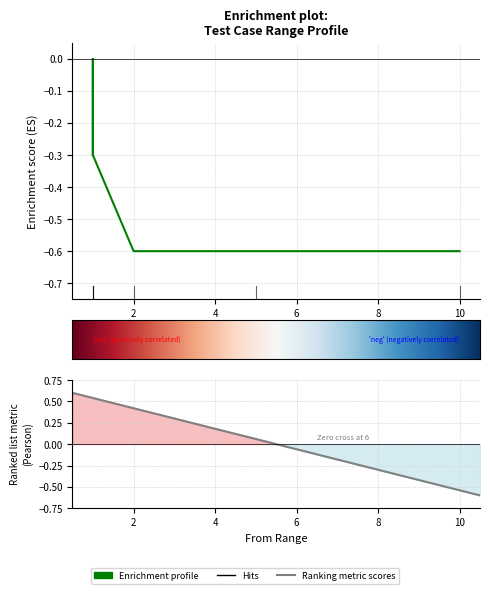

What is the minimum value shown in the chart?

-0.6